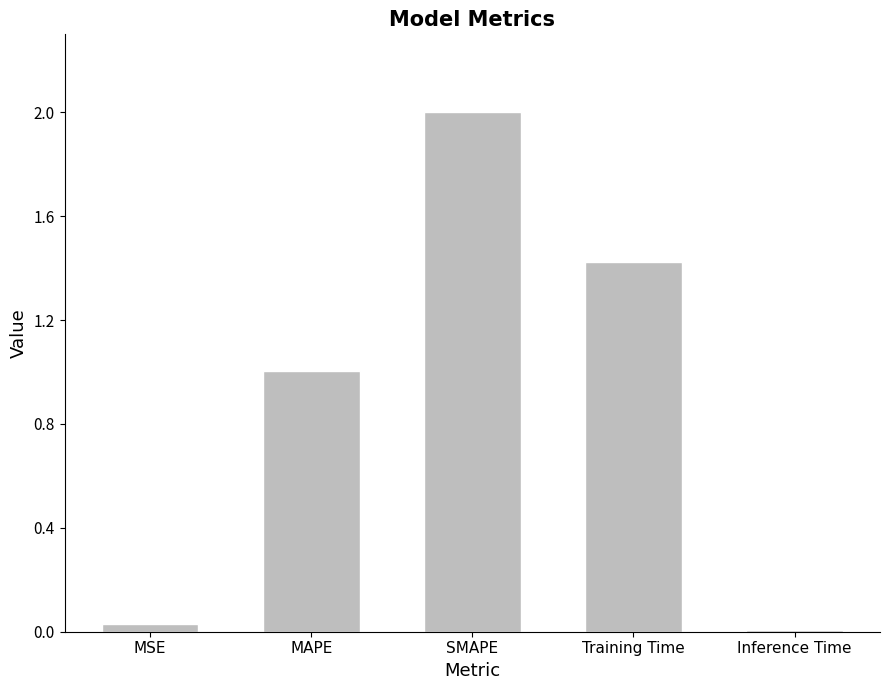

List the labels in order of value, smallest first.

Inference Time, MSE, MAPE, Training Time, SMAPE